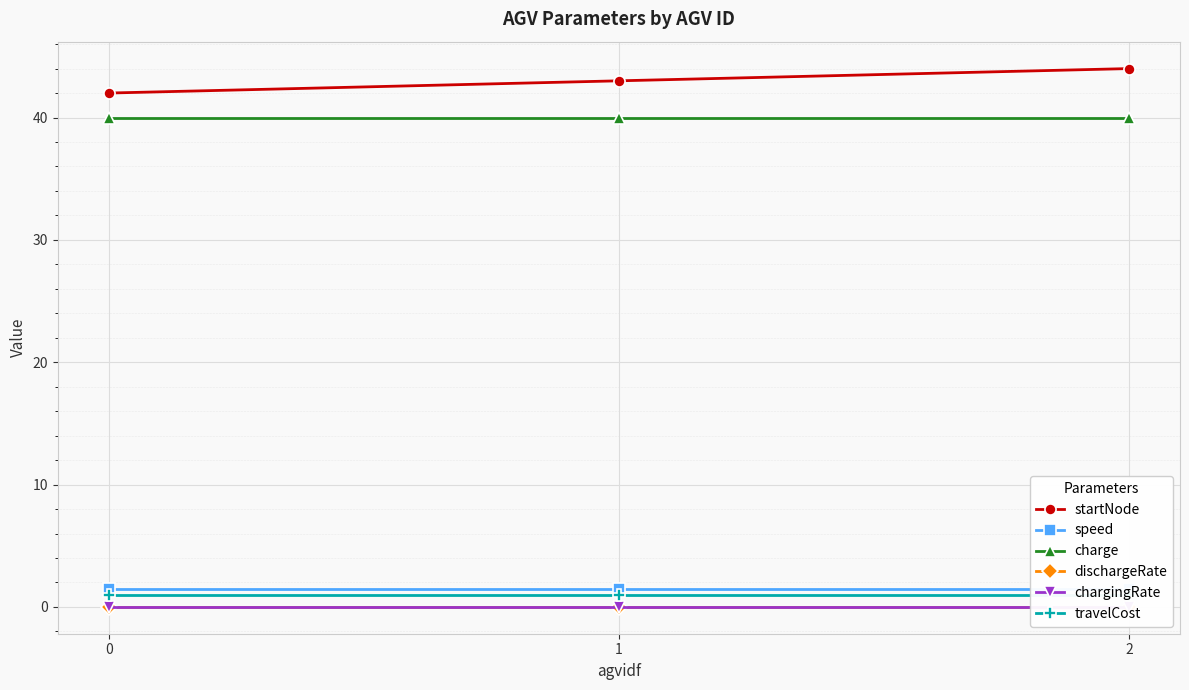

How many lines are shown in the chart?

6